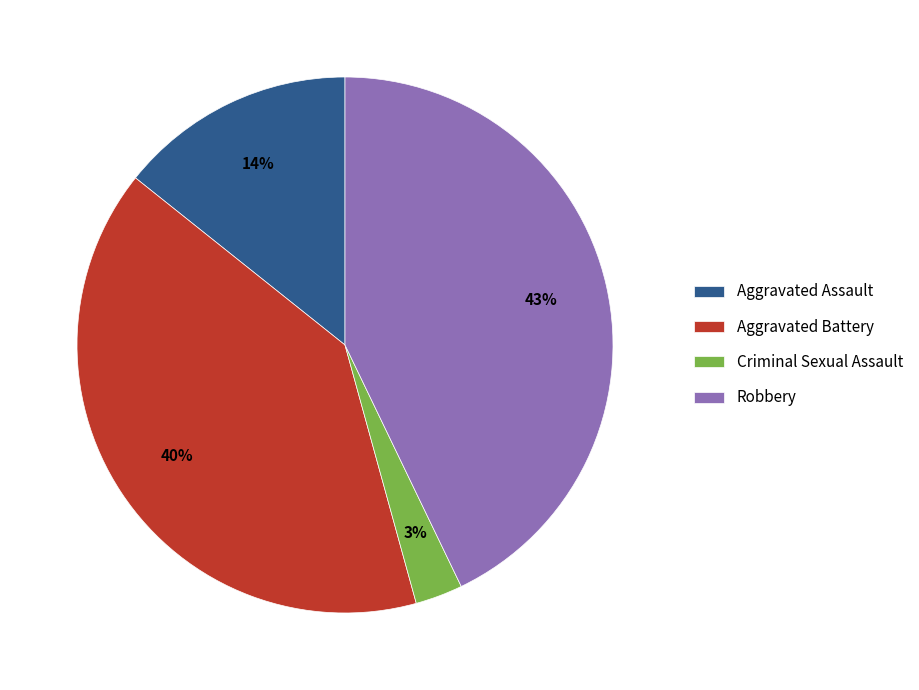

Does any single category account for the majority?

No